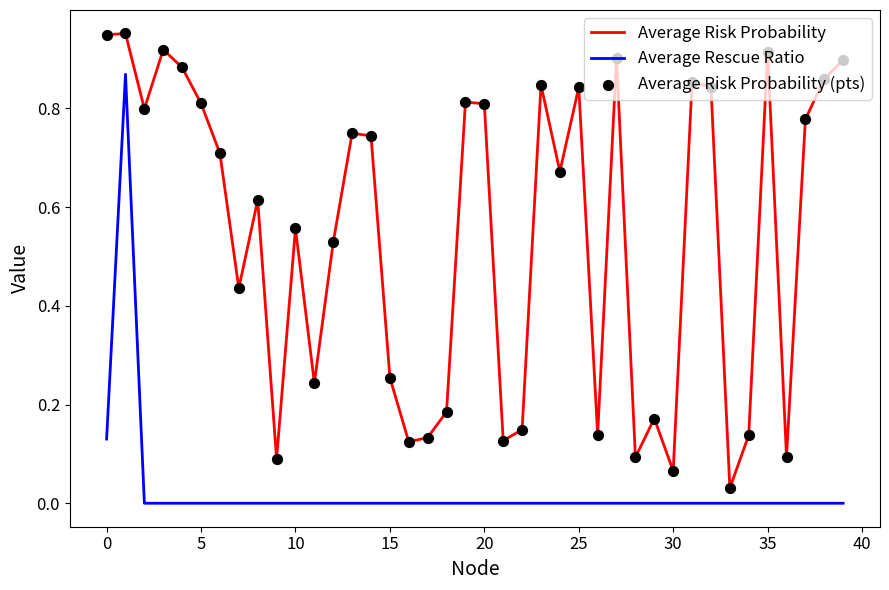

Which series has the largest total across all categories?

Average Risk Probability